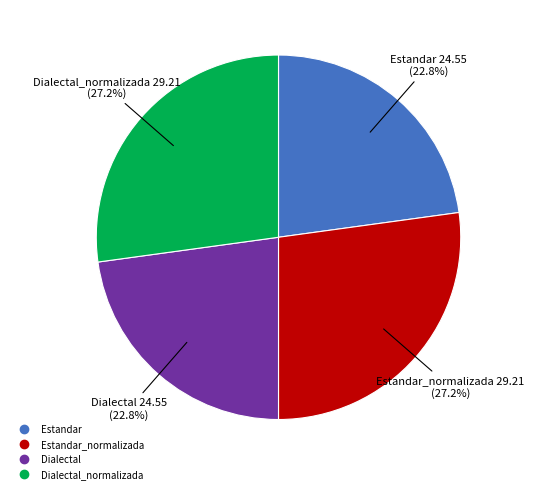

How many slices are in this pie chart?

4